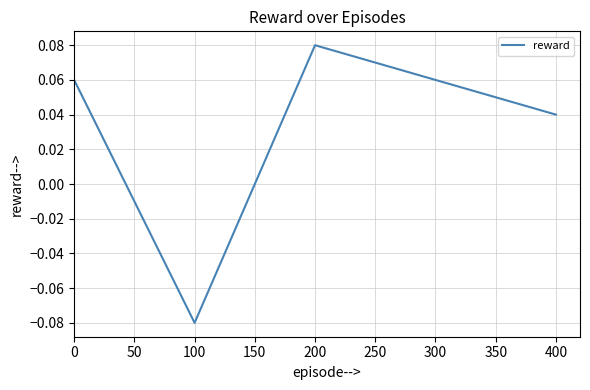

How many values exceed 0?

4